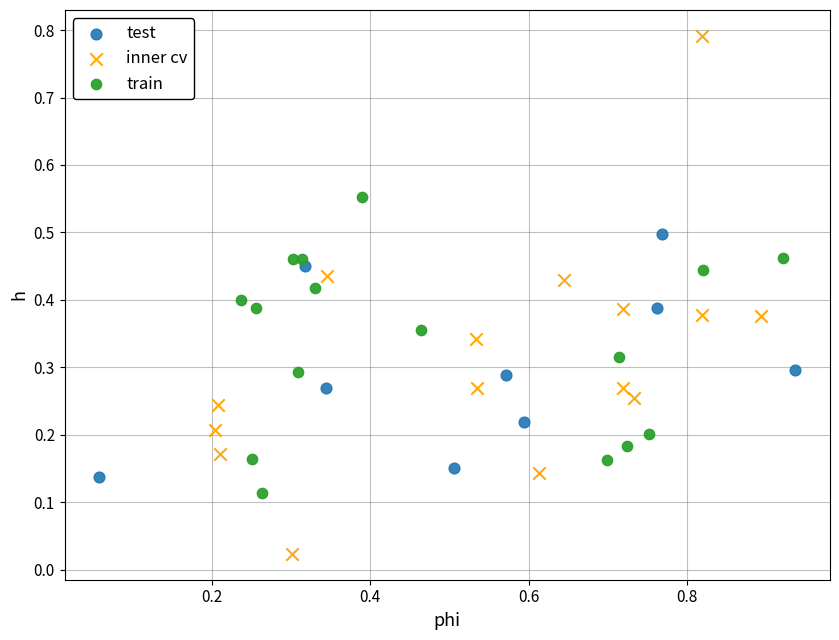

Which series reaches the minimum Y coordinate?

inner cv